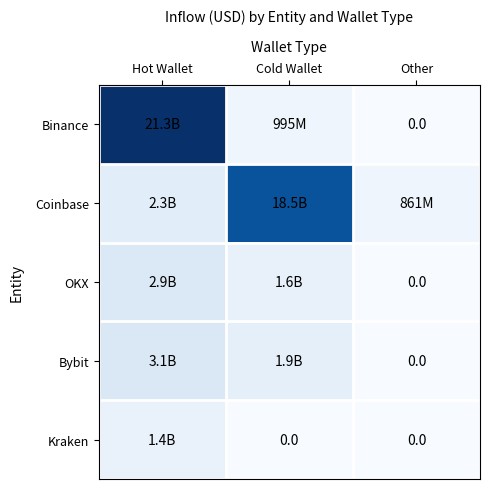

Between Cold Wallet and Hot Wallet, which is larger?

Hot Wallet